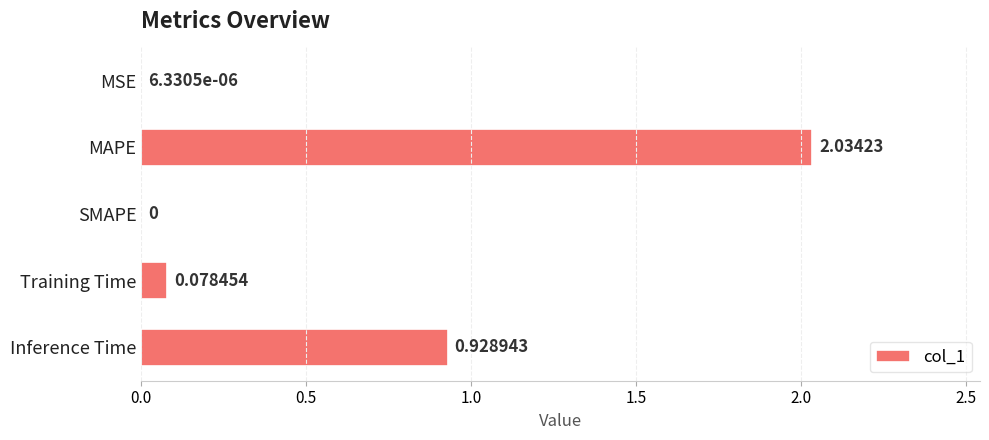

Which label corresponds to the largest value in the chart?

MAPE